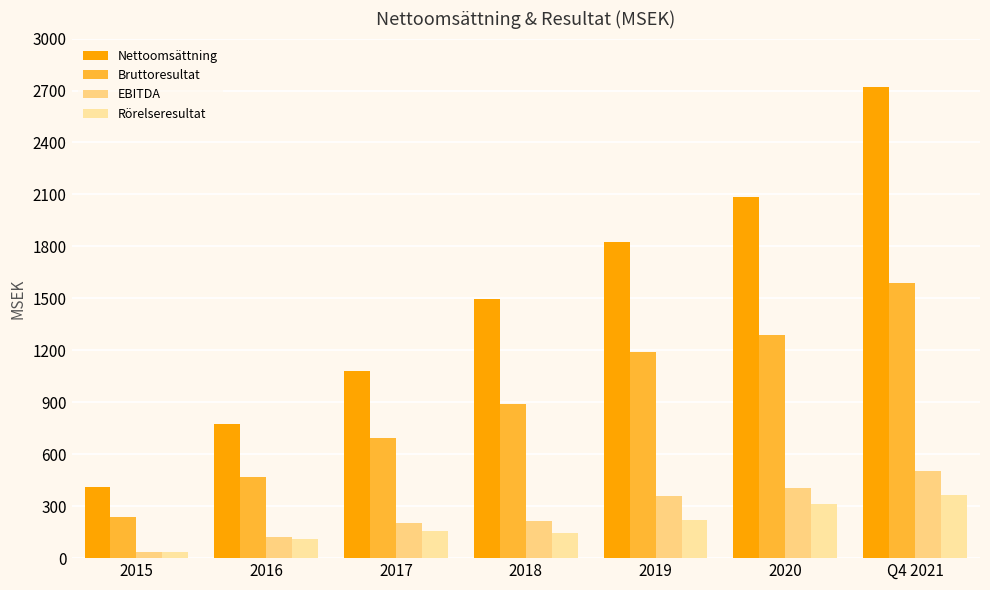

Are the bars grouped side by side (vs. stacked)?

Yes